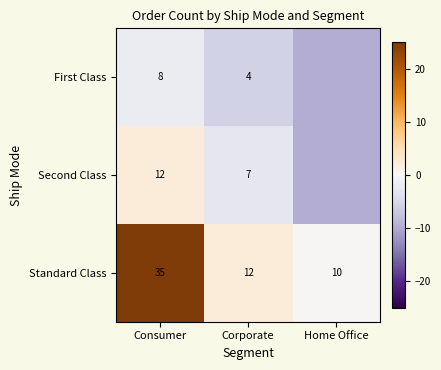

Where does the Standard Class series first go above 12?

Consumer